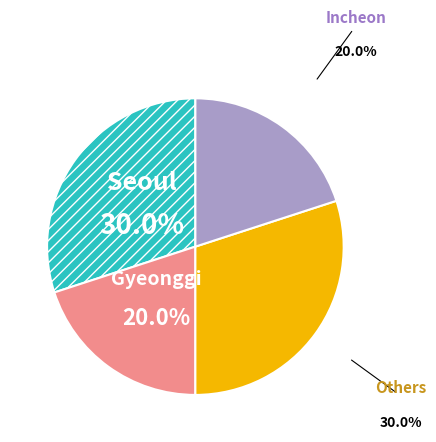

Does any single category account for the majority?

No